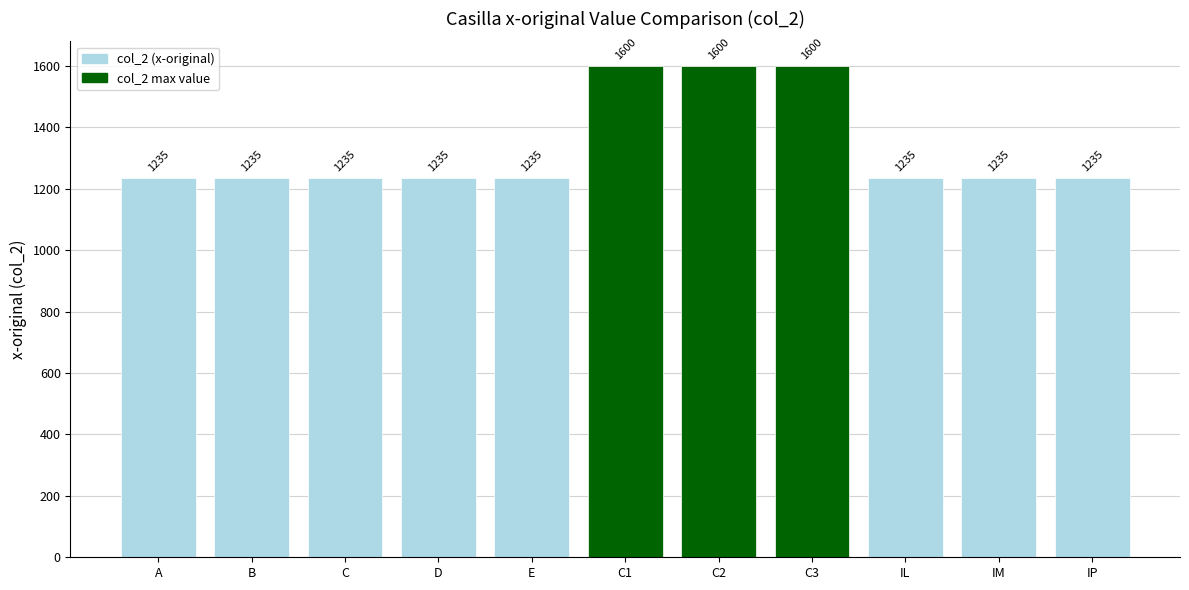

What is the smallest value displayed?

1235